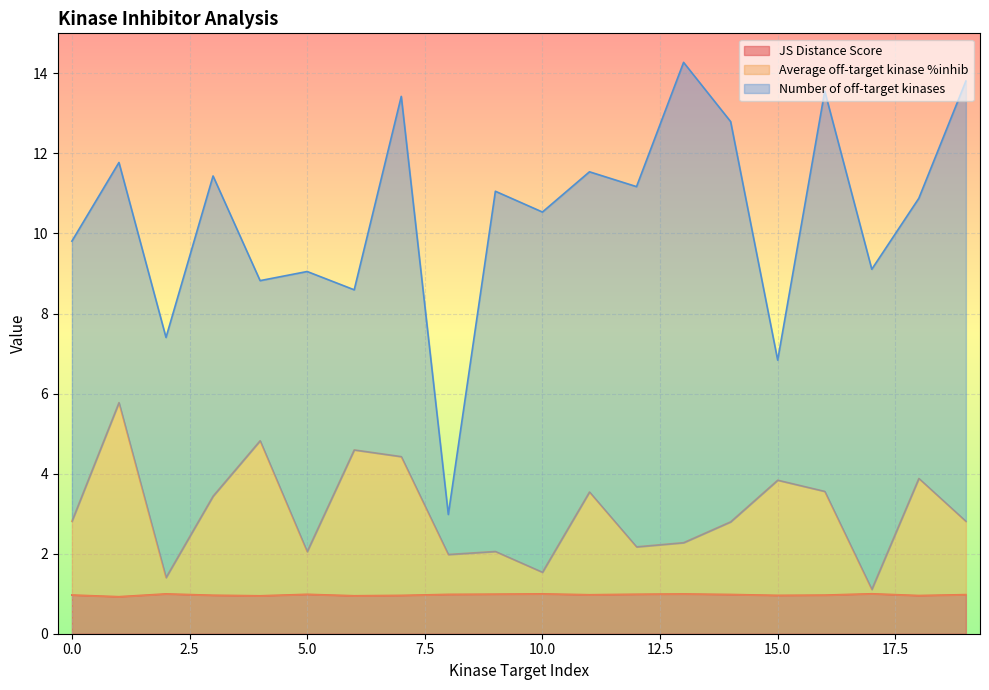

What is the minimum value for JS Distance Score?

0.9